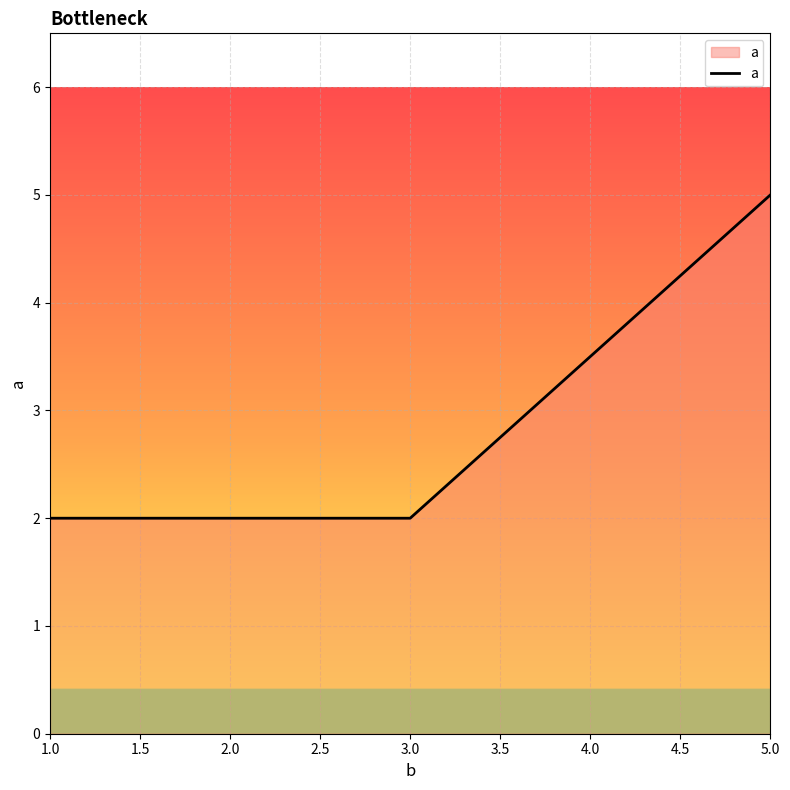

Does the chart display data point markers on the line(s)?

No